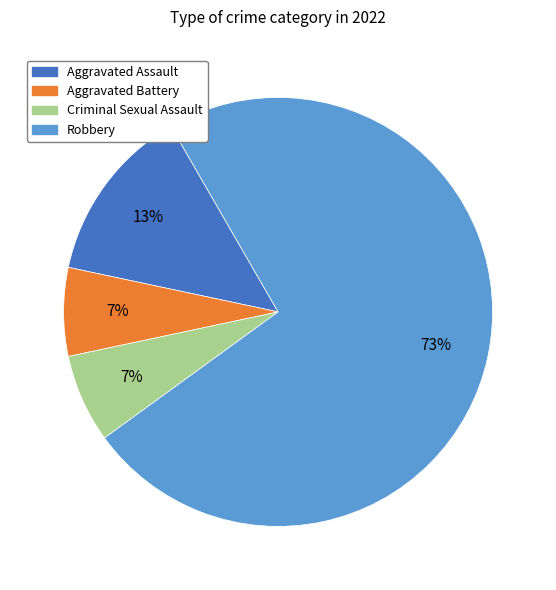

To the nearest percent, what portion does Aggravated Assault represent?

13%